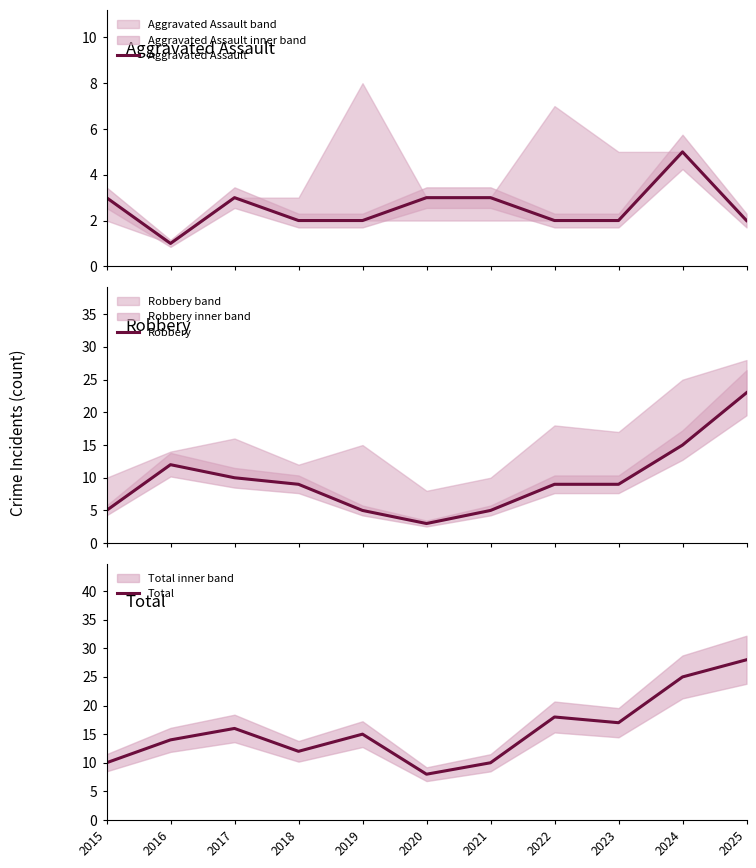

What is the value of the Robbery point at the 3rd from the left?

10